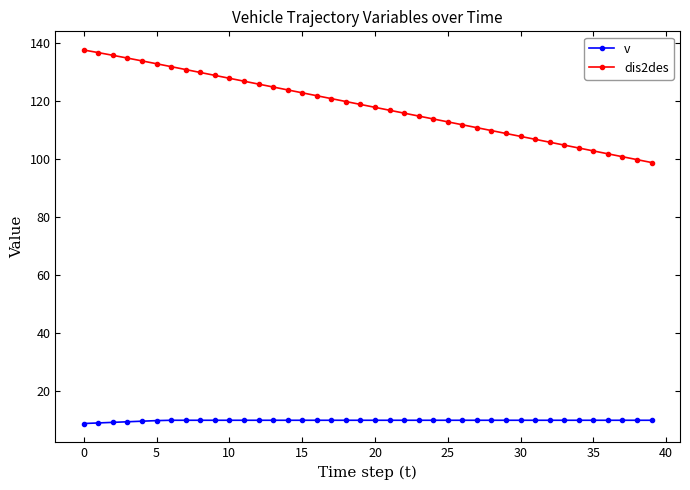

Rank the series by their average value, from highest to lowest.

dis2des, v